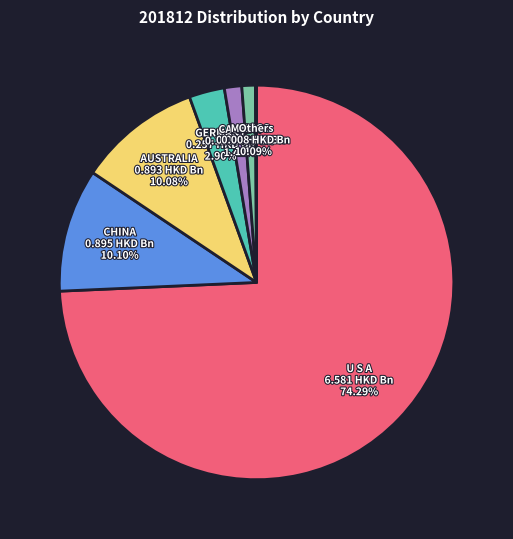

Which has a higher value, MEXICO or U S A?

U S A